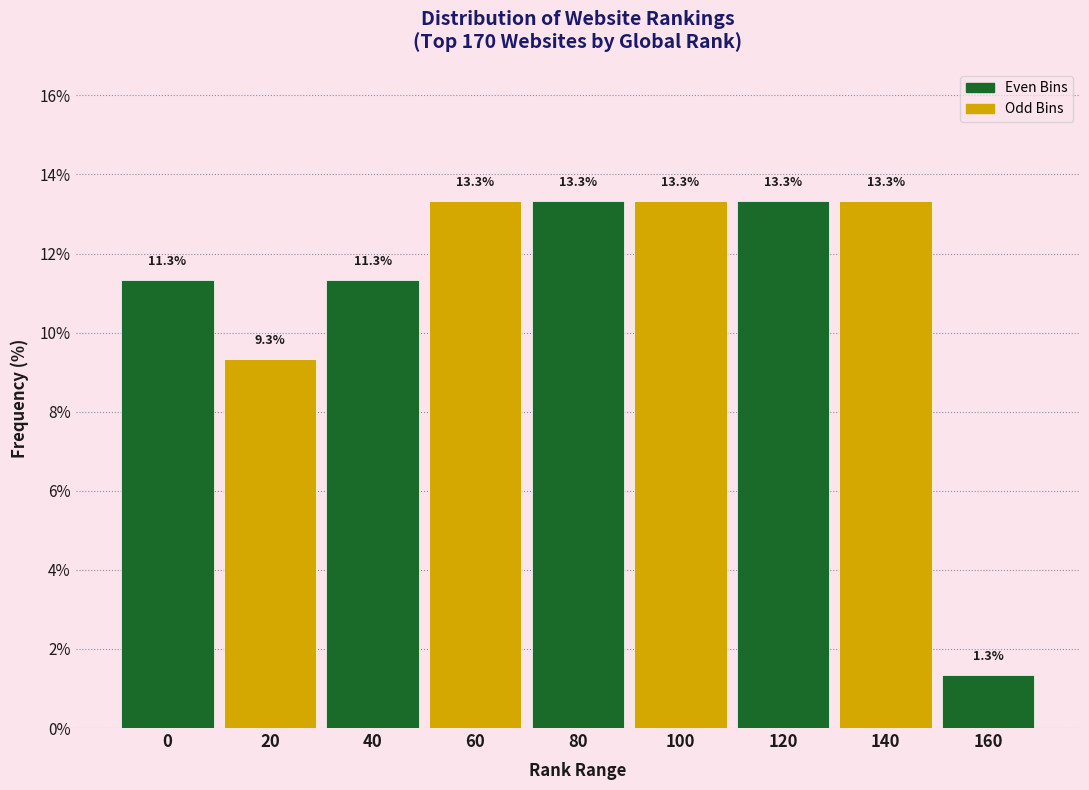

Reading right to left, extract all data points from this chart.

160=1.3	140=13.3	120=13.3	100=13.3	80=13.3	60=13.3	40=11.3	20=9.3	0=11.3